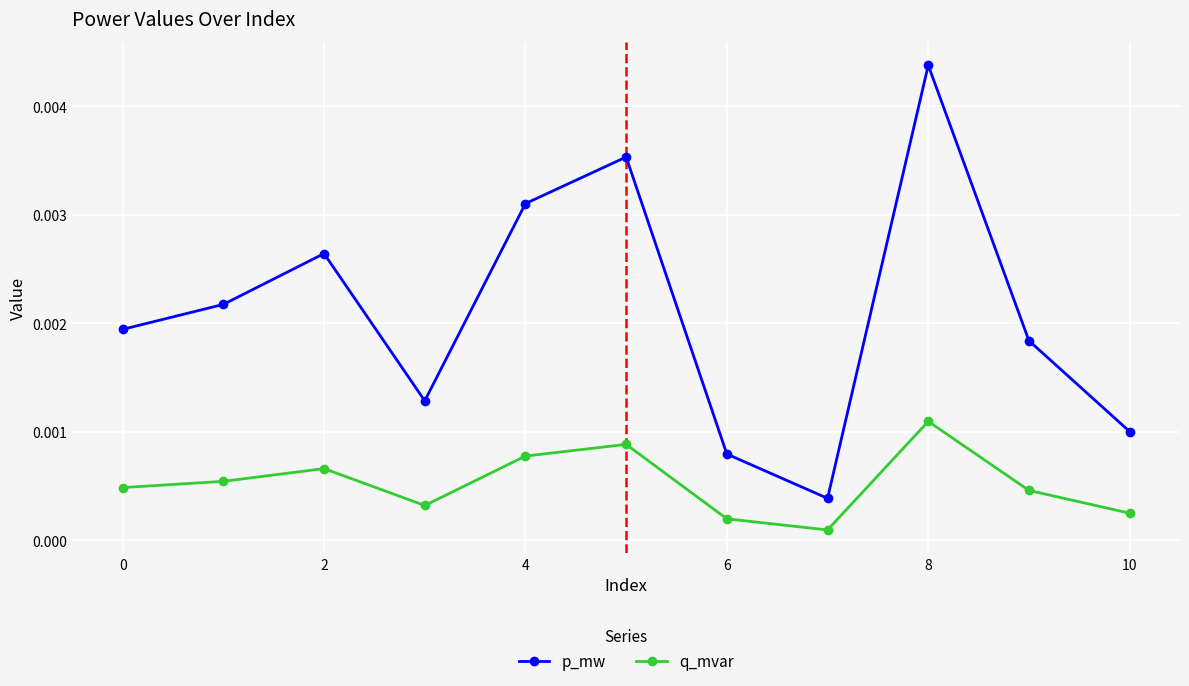

How many lines are shown in the chart?

2